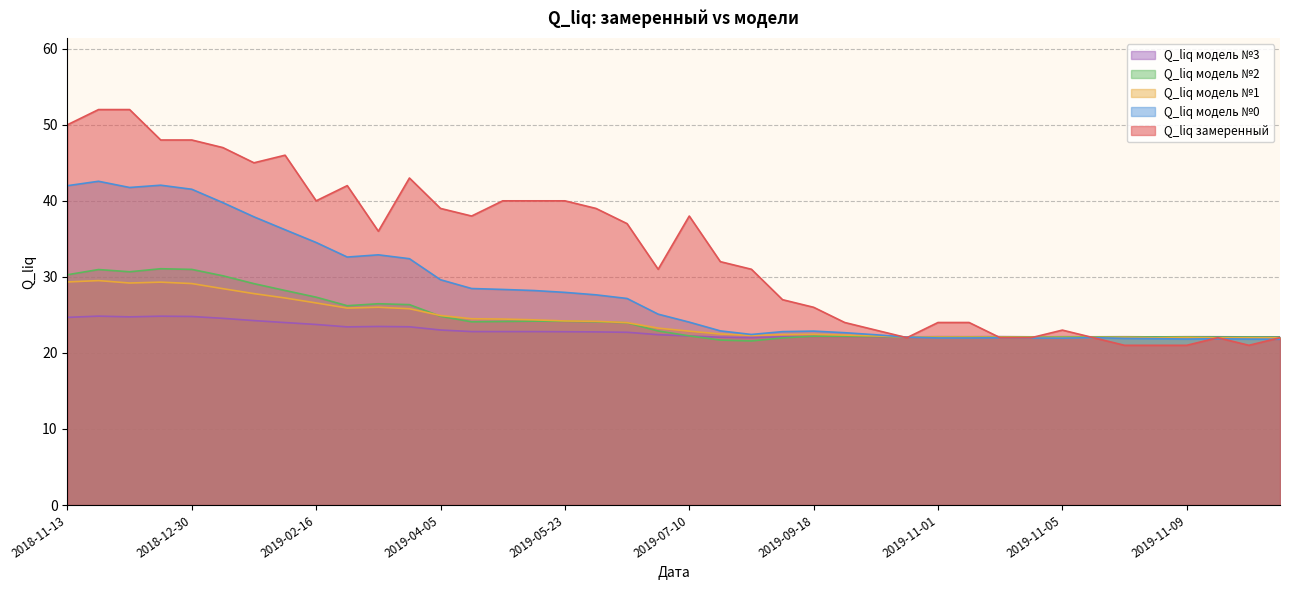

After their last crossing, which series has the higher values: Q_liq модель №1 or Q_liq модель №2?

Q_liq модель №2